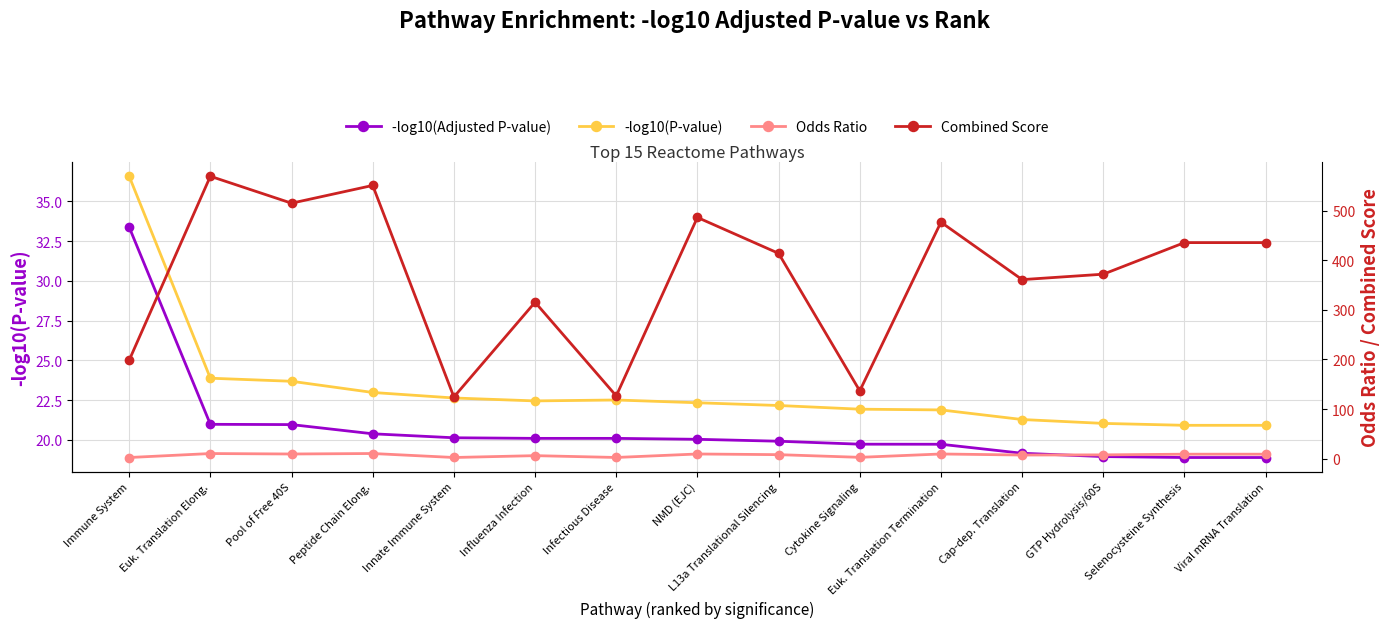

At which category does the chart reach its minimum across all series?

Immune System